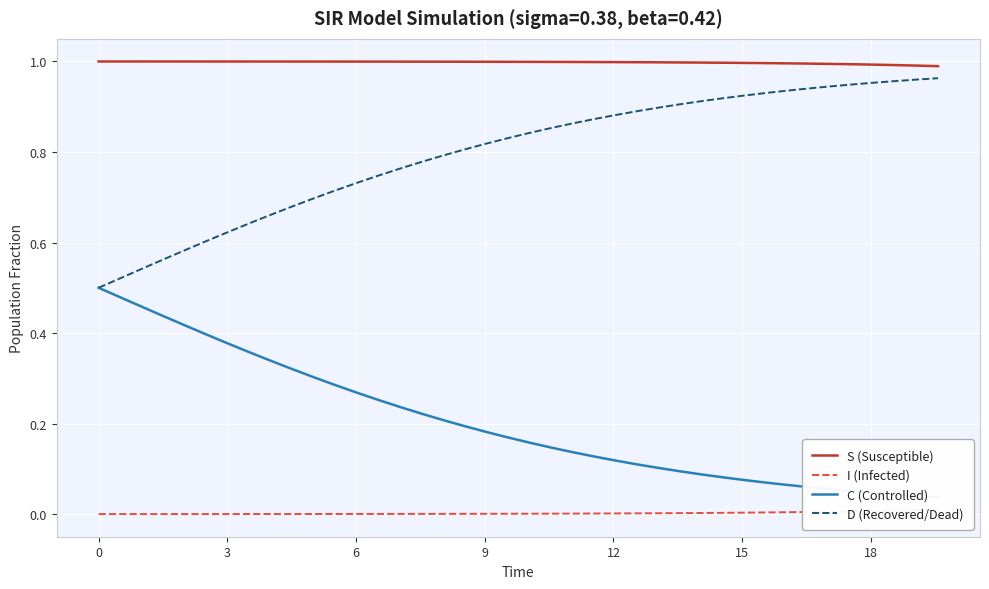

True or false: D (Recovered/Dead) and S (Susceptible) intersect in this chart.

False